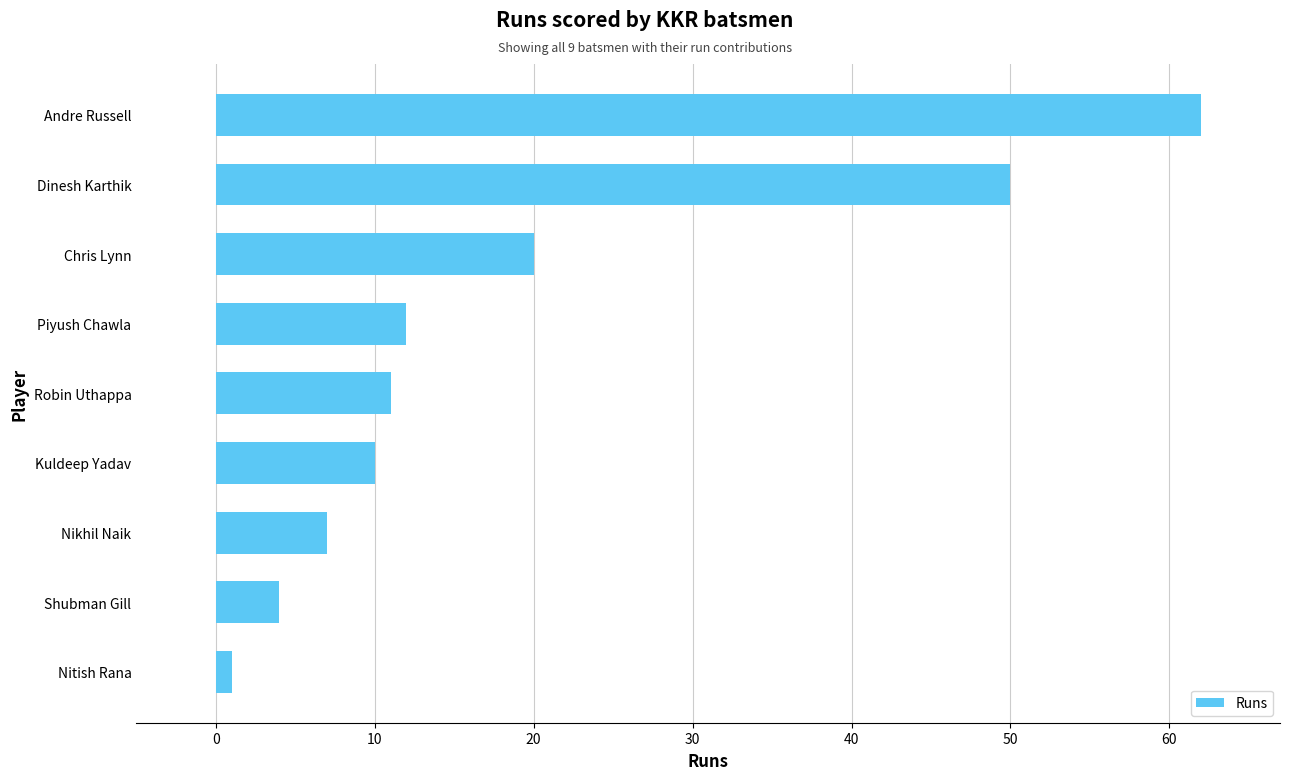

Rank the categories by value from highest to lowest.

Andre Russell, Dinesh Karthik, Chris Lynn, Piyush Chawla, Robin Uthappa, Kuldeep Yadav, Nikhil Naik, Shubman Gill, Nitish Rana